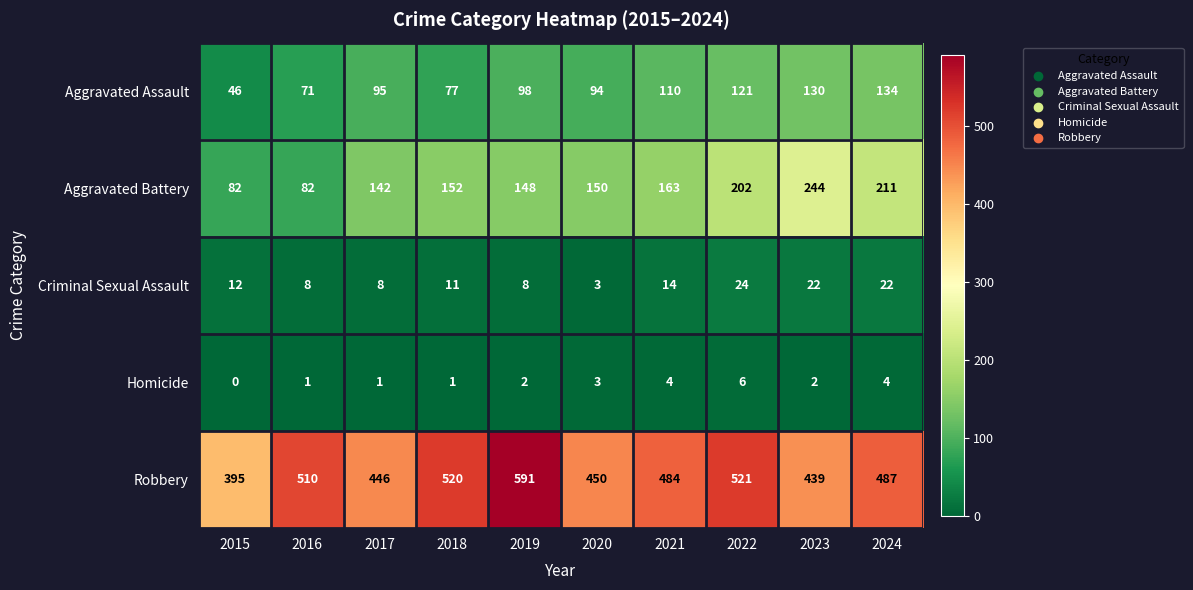

The value of Criminal Sexual Assault at 2022 is 24. True or false?

True